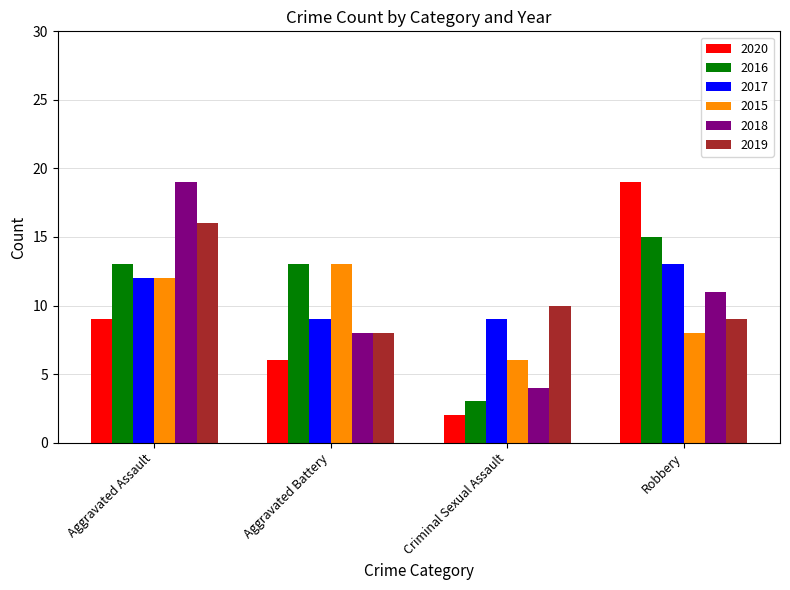

Which series has the largest total across all categories?

2016